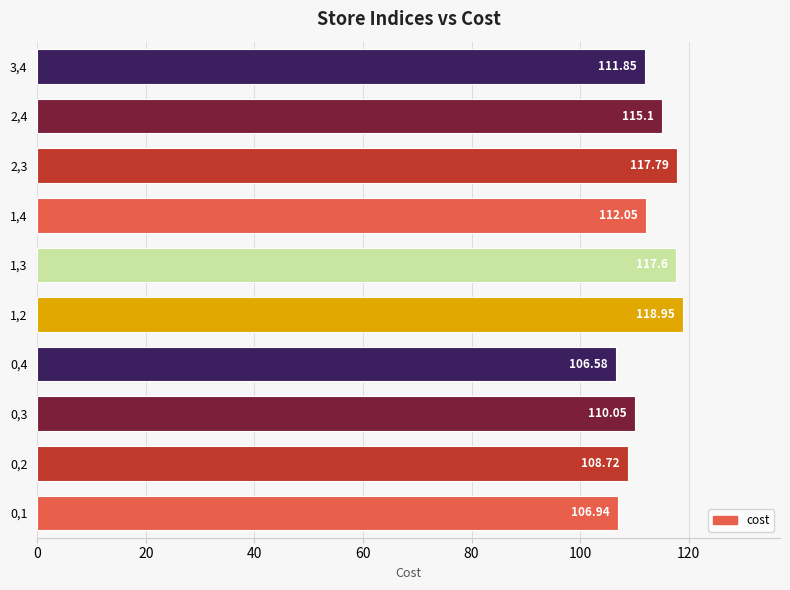

List the labels in order of value, smallest first.

0,4, 0,1, 0,2, 0,3, 3,4, 1,4, 2,4, 1,3, 2,3, 1,2